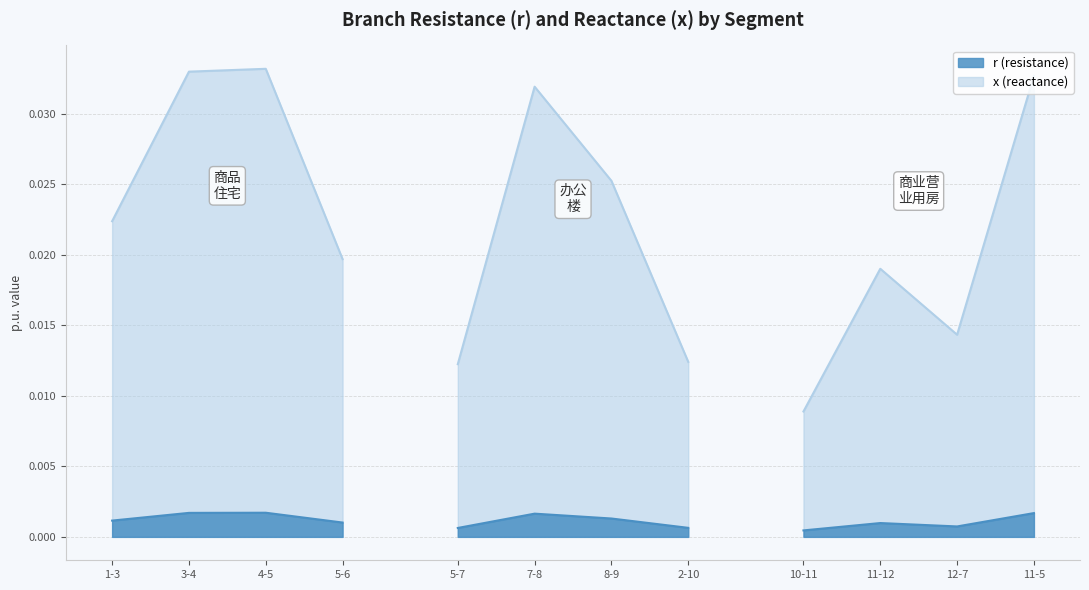

Rank the categories by x value from highest to lowest.

4-5, 3-4, 11-5, 7-8, 8-9, 1-3, 5-6, 11-12, 12-7, 2-10, 5-7, 10-11